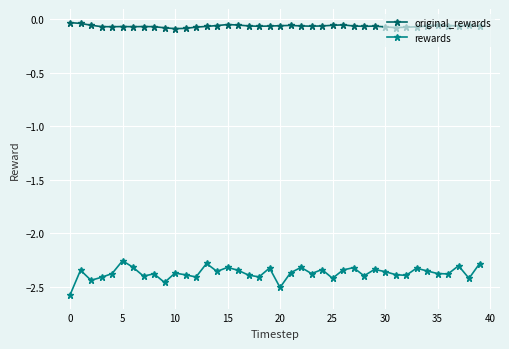

True or false: rewards and original_rewards intersect in this chart.

False